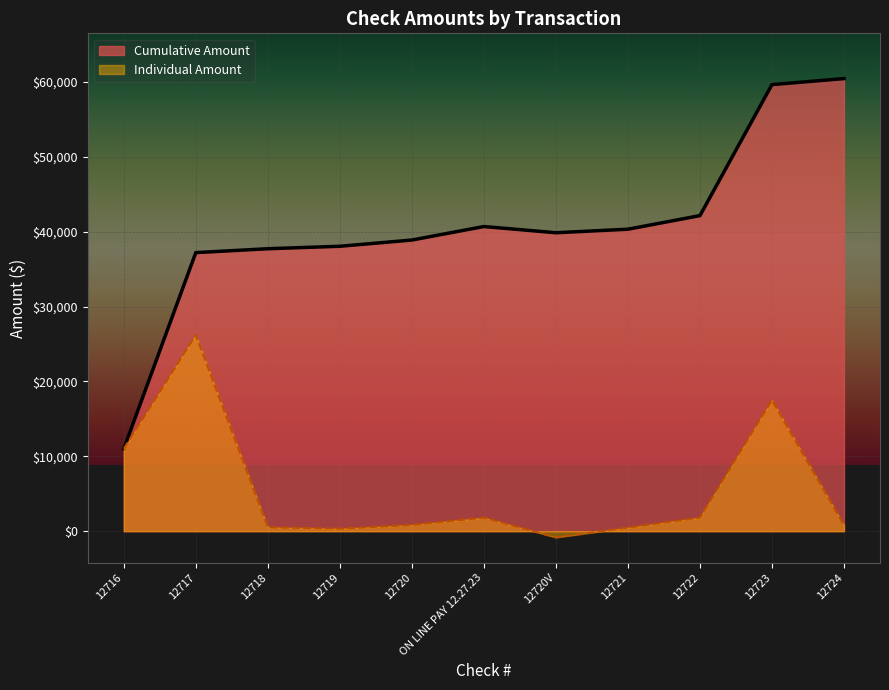

Read the value at 12718.

518.5